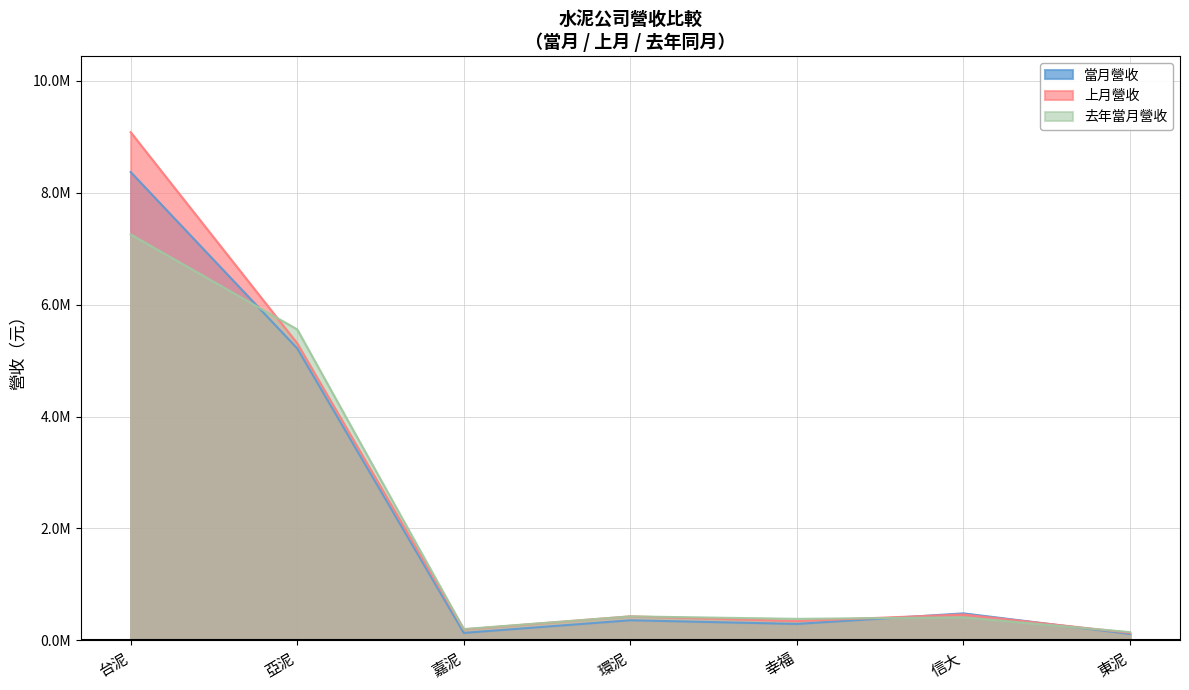

How many lines are shown in the chart?

3